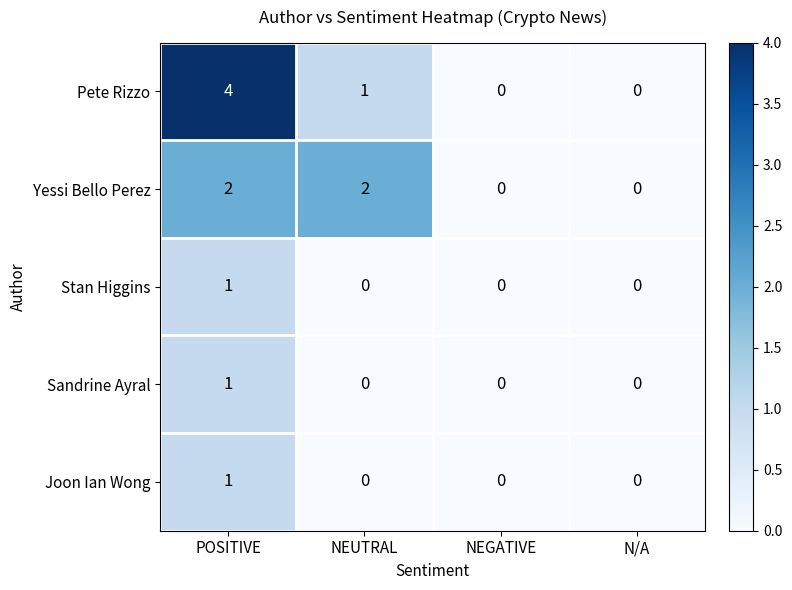

Reading right to left, list all the values displayed in this chart.

Pete Rizzo: N/A=0	NEGATIVE=0	NEUTRAL=1	POSITIVE=4
Yessi Bello Perez: N/A=0	NEGATIVE=0	NEUTRAL=2	POSITIVE=2
Stan Higgins: N/A=0	NEGATIVE=0	NEUTRAL=0	POSITIVE=1
Sandrine Ayral: N/A=0	NEGATIVE=0	NEUTRAL=0	POSITIVE=1
Joon Ian Wong: N/A=0	NEGATIVE=0	NEUTRAL=0	POSITIVE=1